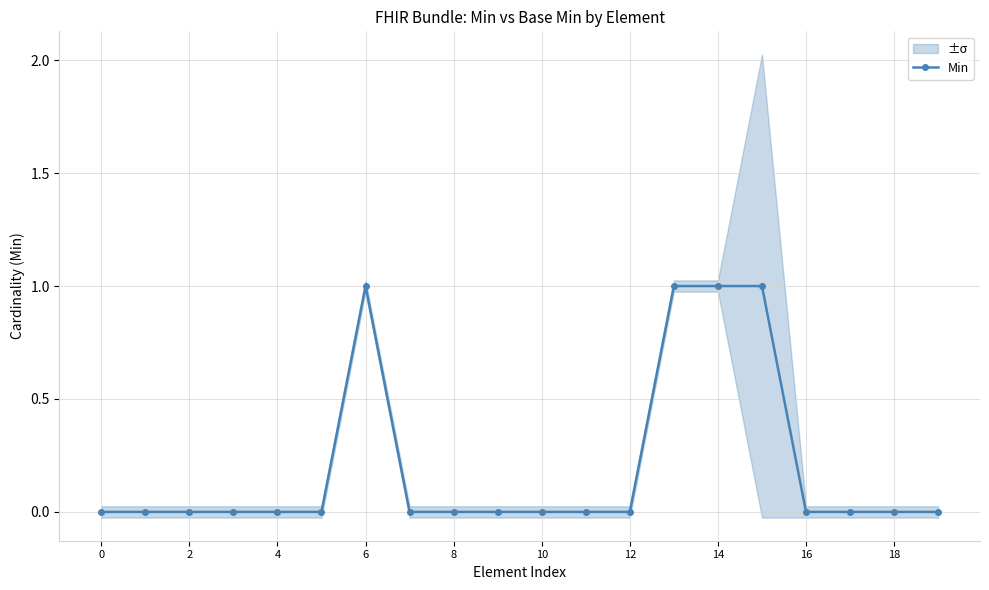

True or false: Min has more than 0 interior local peaks.

True